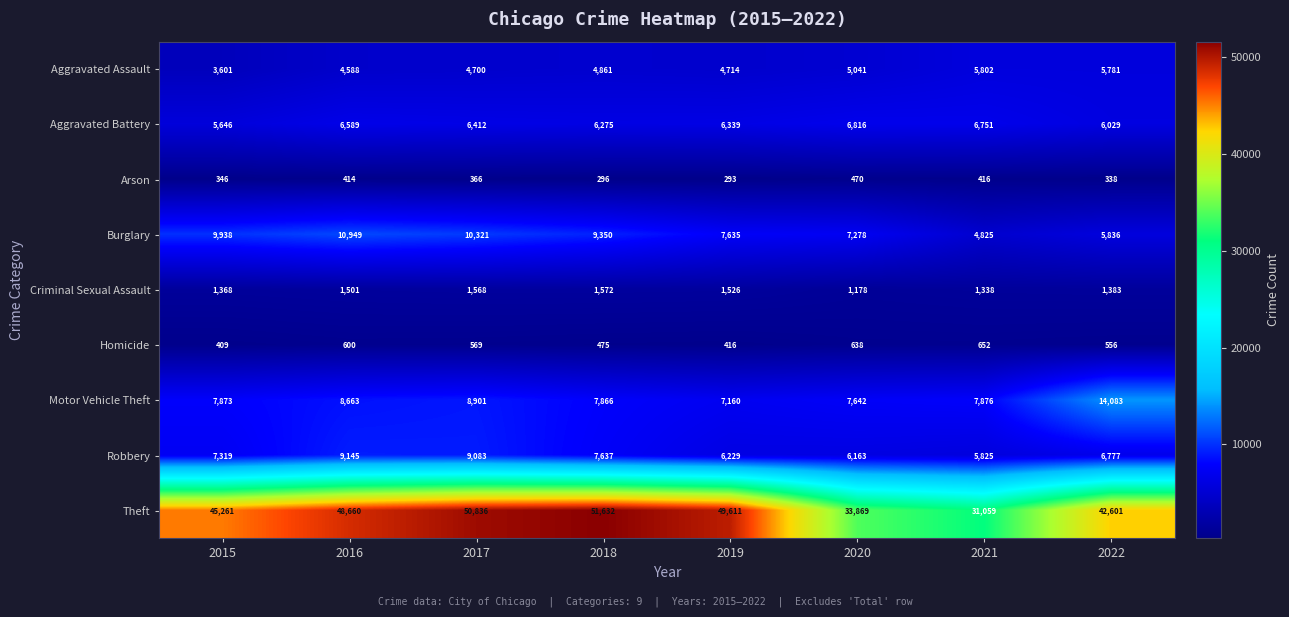

True or false: Motor Vehicle Theft has a value of 7160 at 2019.

True